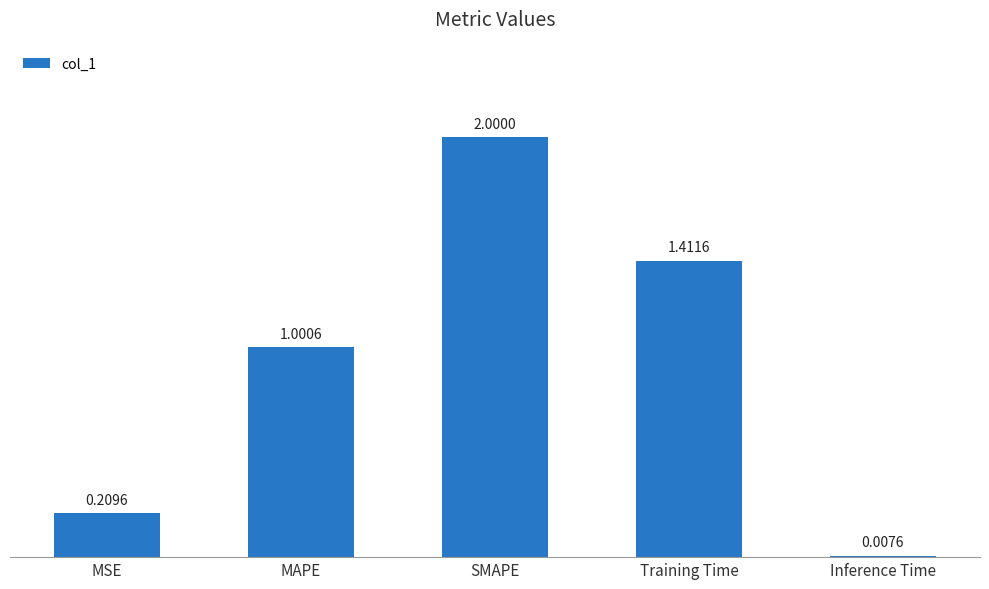

Which has a higher value, MAPE or Inference Time?

MAPE